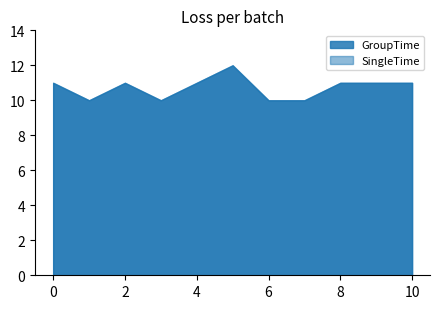

At which category does the chart reach its minimum across all series?

1